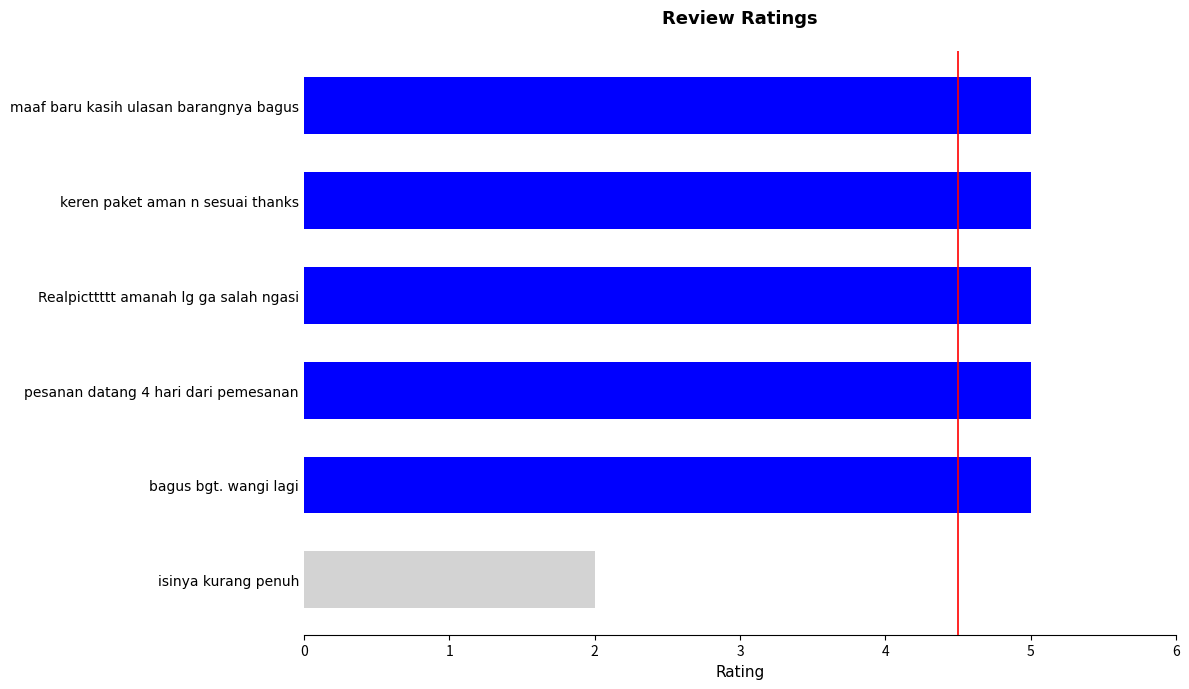

Approximately how many times larger is the value at keren paket aman n sesuai thanks compared to Realpicttttt amanah lg ga salah ngasi?

1.0